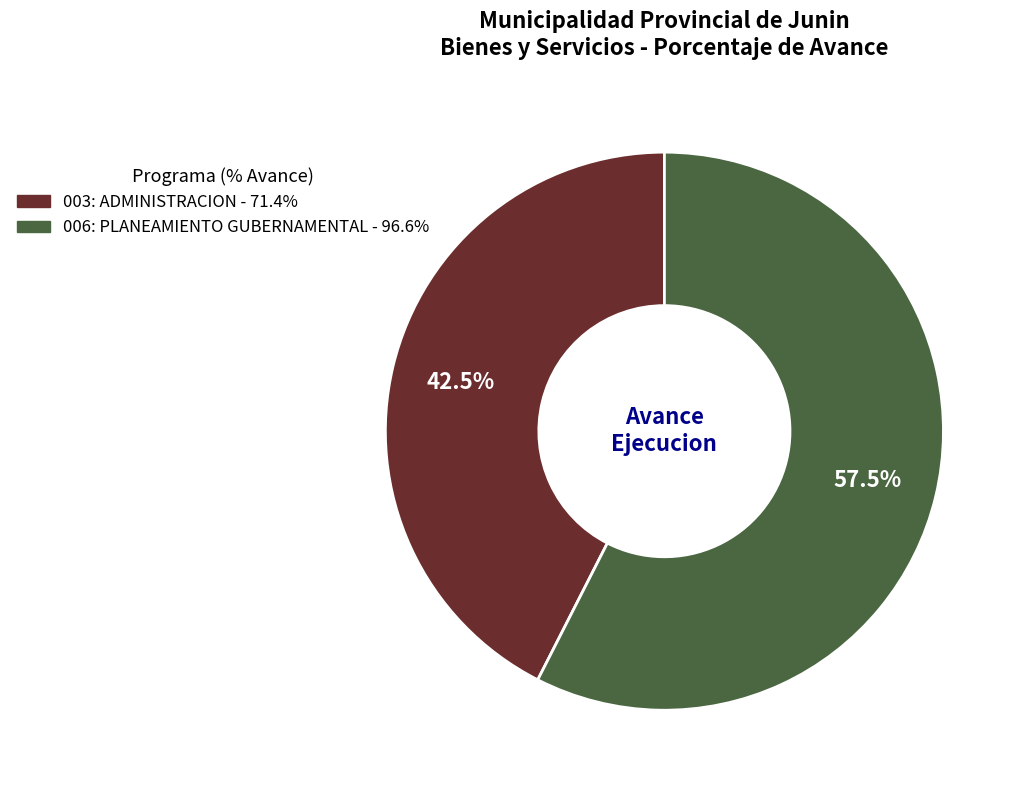

How much of the chart is everything except 003: ADMINISTRACION?

57.5%